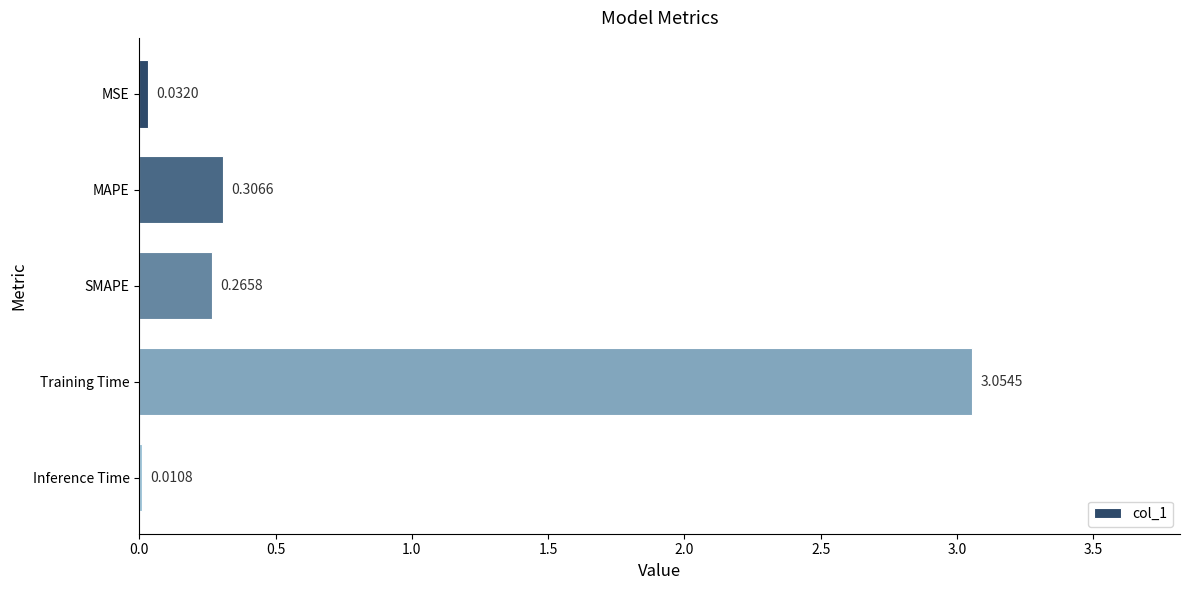

Which label corresponds to the largest value in the chart?

Training Time